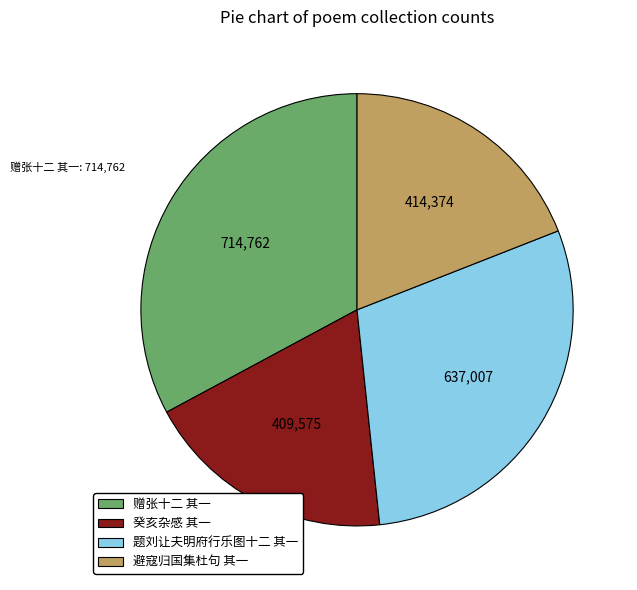

Which slice is the largest?

赠张十二 其一